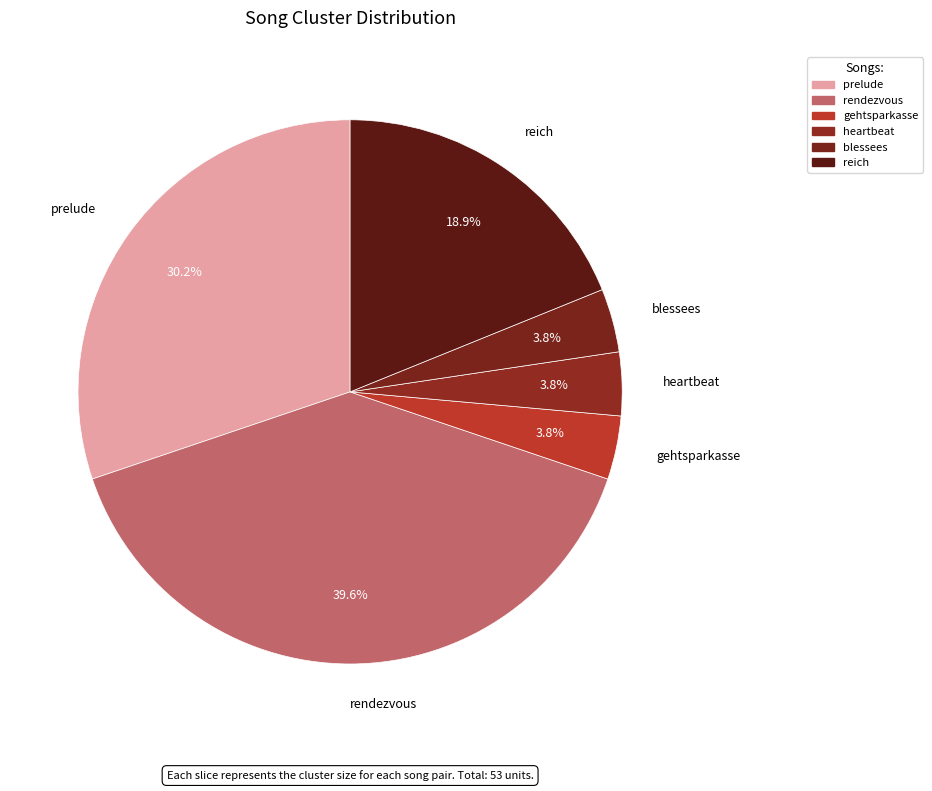

True or false: reich accounts for 29% of the total.

False